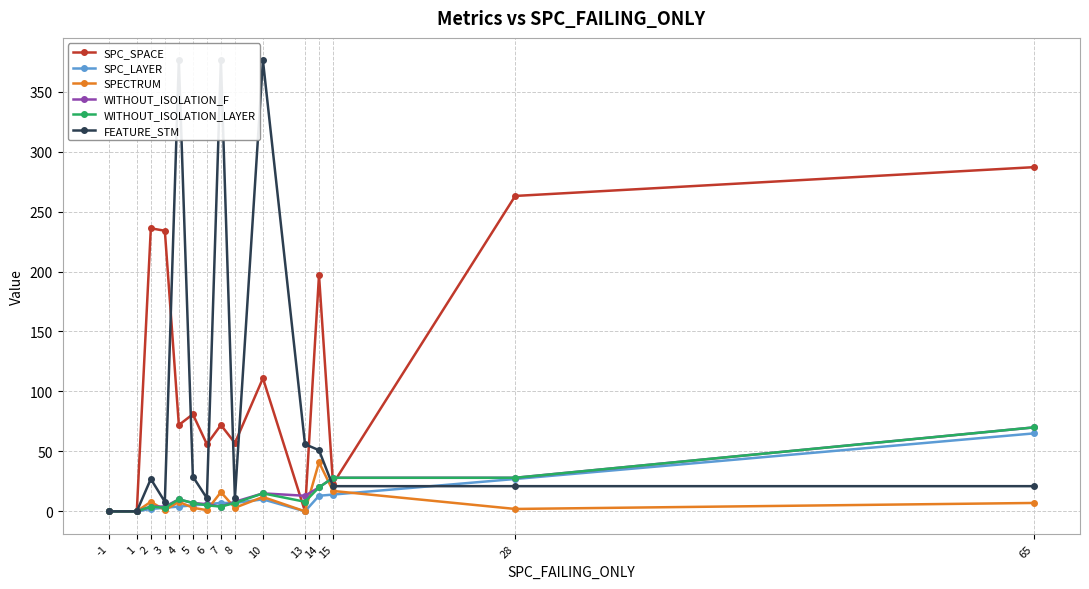

How many positive values does the SPECTRUM series have?

12